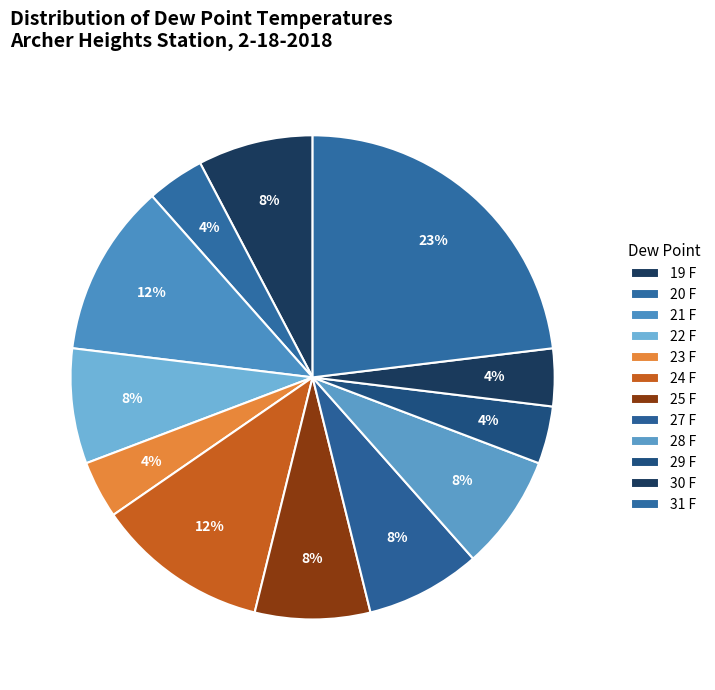

To the nearest percent, what is the average slice percentage?

8%